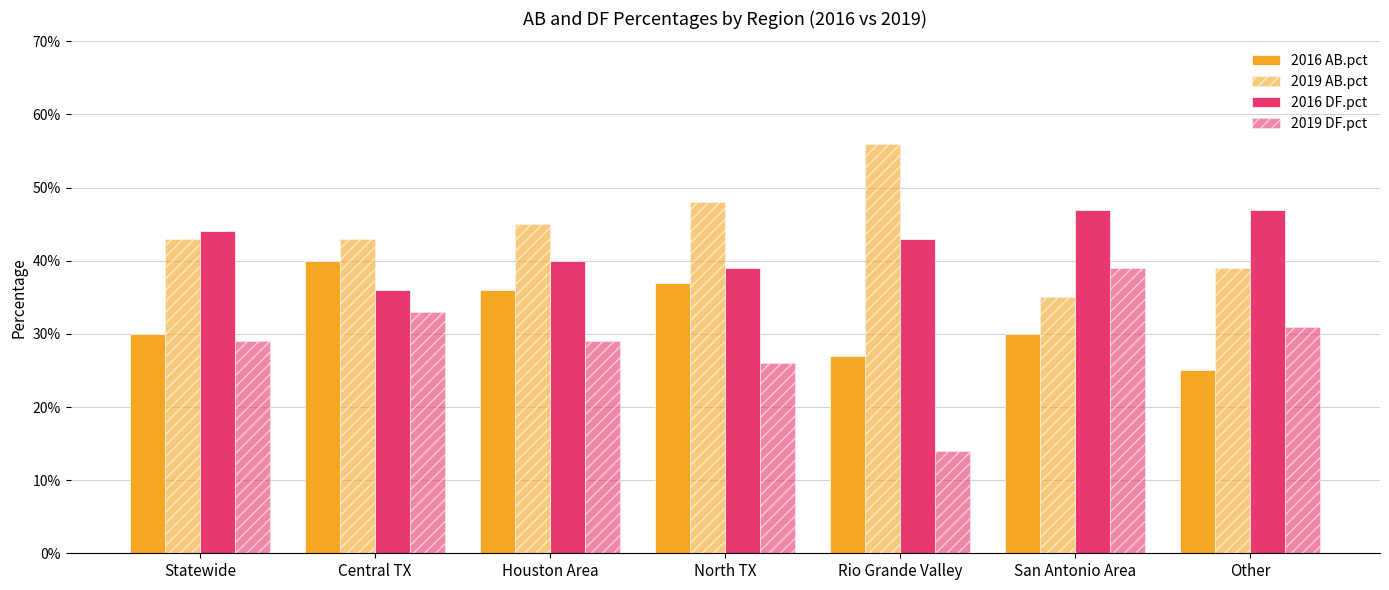

Reading right to left, what are all the values shown in this chart?

2016 AB.pct: Other=0.2	San Antonio Area=0.3	Rio Grande Valley=0.3	North TX=0.4	Houston Area=0.4	Central TX=0.4	Statewide=0.3
2019 AB.pct: Other=0.4	San Antonio Area=0.3	Rio Grande Valley=0.6	North TX=0.5	Houston Area=0.5	Central TX=0.4	Statewide=0.4
2016 DF.pct: Other=0.5	San Antonio Area=0.5	Rio Grande Valley=0.4	North TX=0.4	Houston Area=0.4	Central TX=0.4	Statewide=0.4
2019 DF.pct: Other=0.3	San Antonio Area=0.4	Rio Grande Valley=0.1	North TX=0.3	Houston Area=0.3	Central TX=0.3	Statewide=0.3